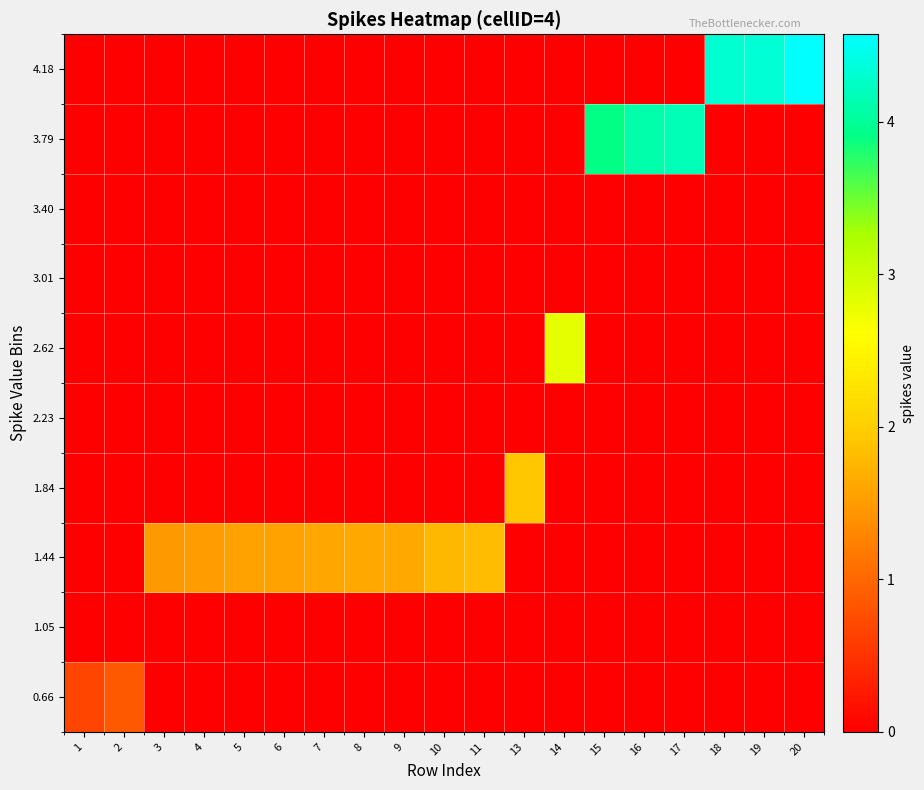

Which series changed the most between 1 and 17?

3.79